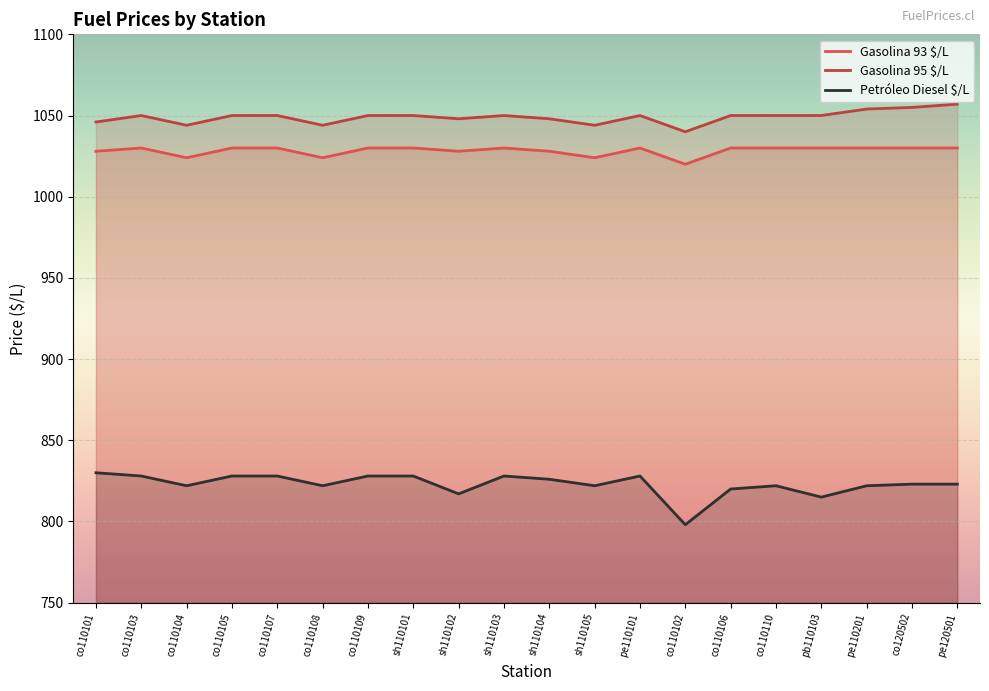

How many lines are shown in the chart?

3